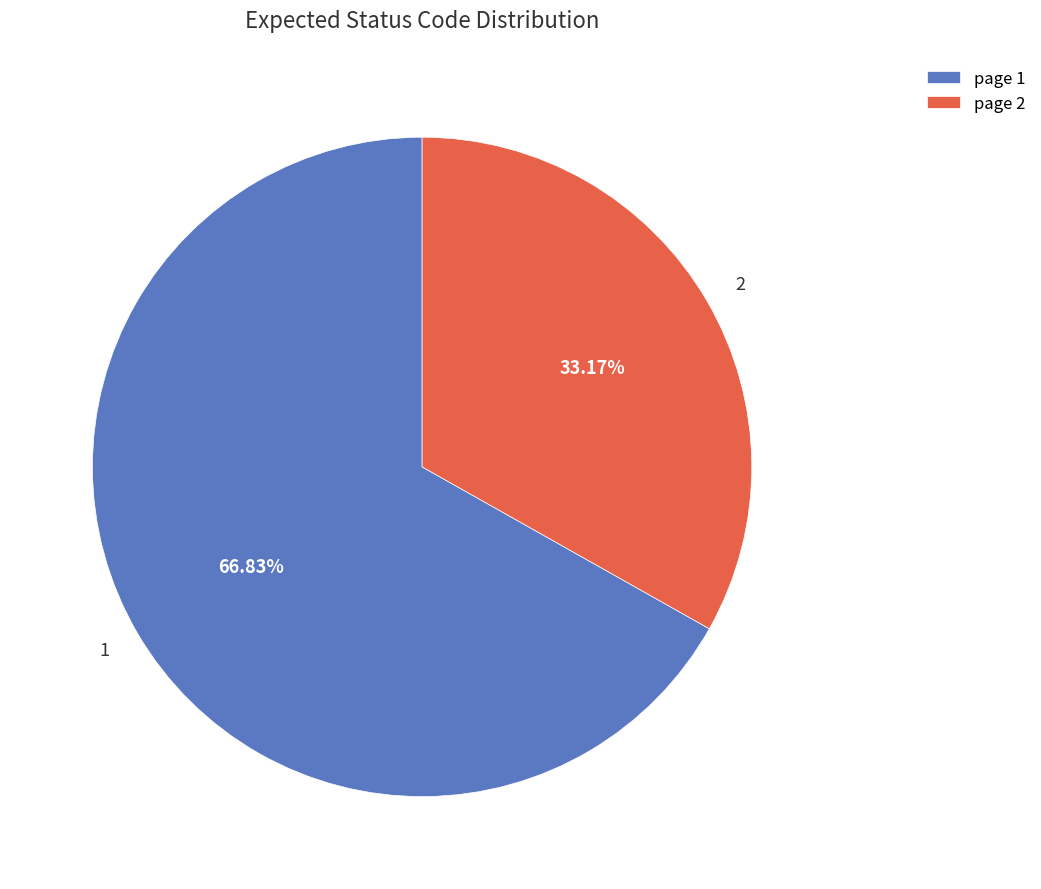

To the nearest percent, what is the average slice percentage?

50%